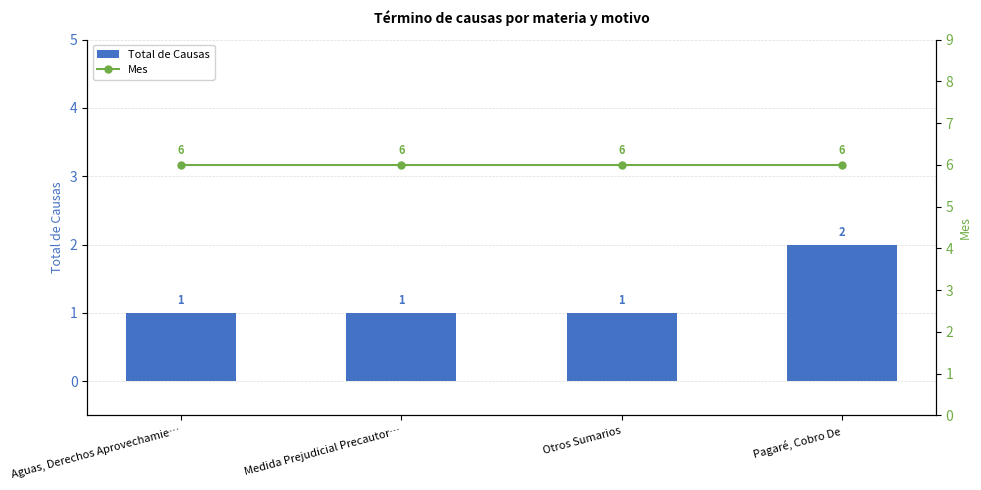

What is the label of the 1st bar from the left?

Aguas, Derechos Aprovechamie…